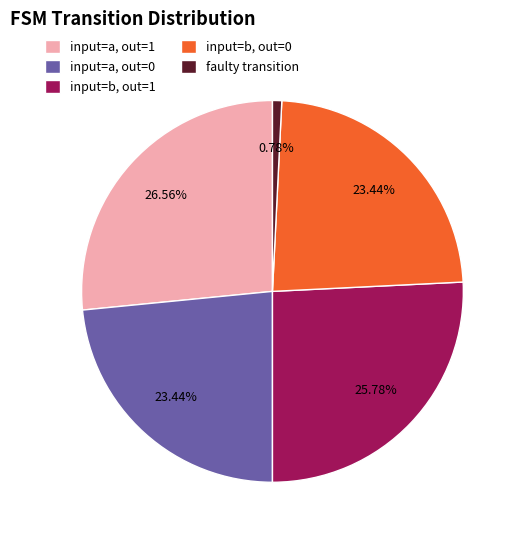

What is the smallest slice in the pie chart?

faulty transition